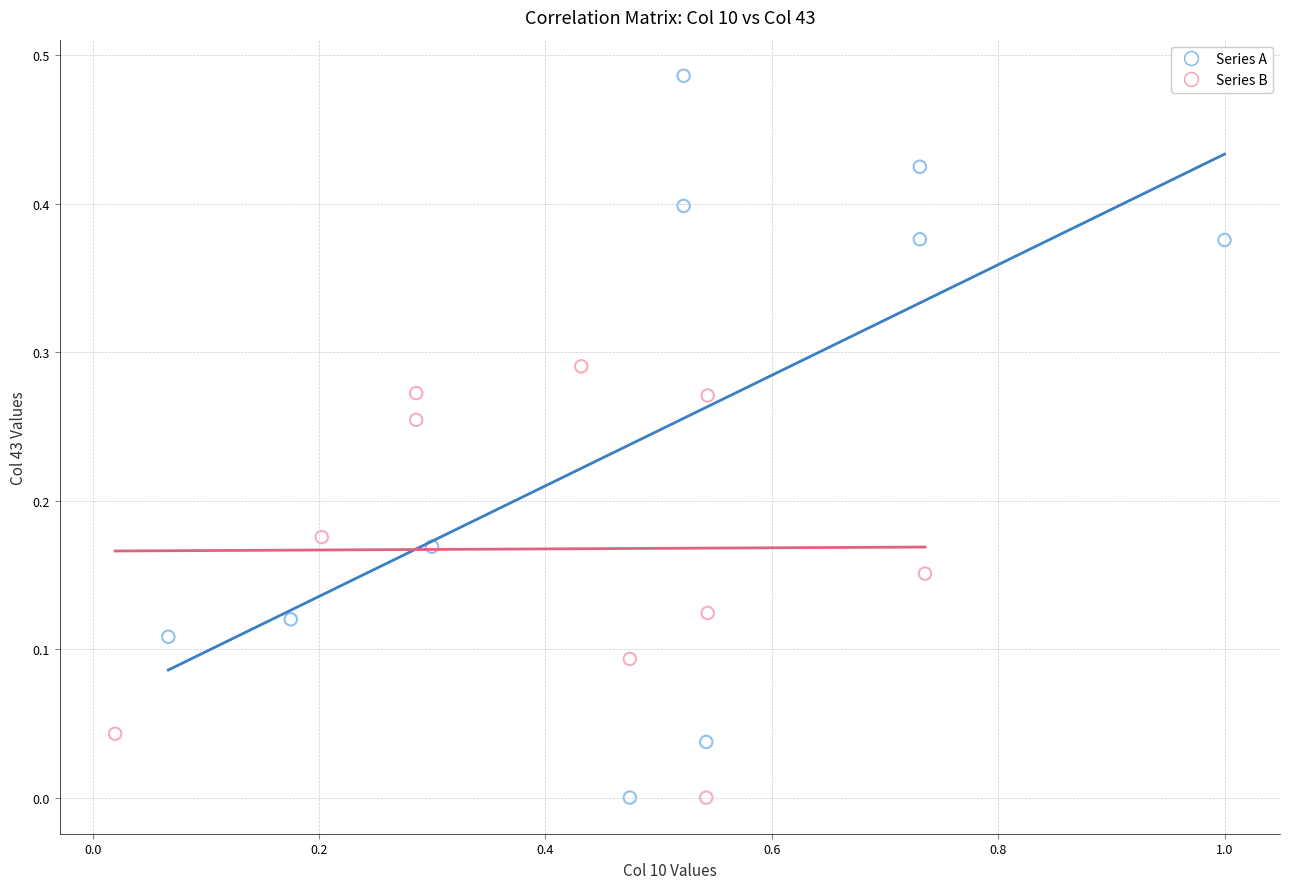

Which series reaches the maximum Y coordinate?

Series A